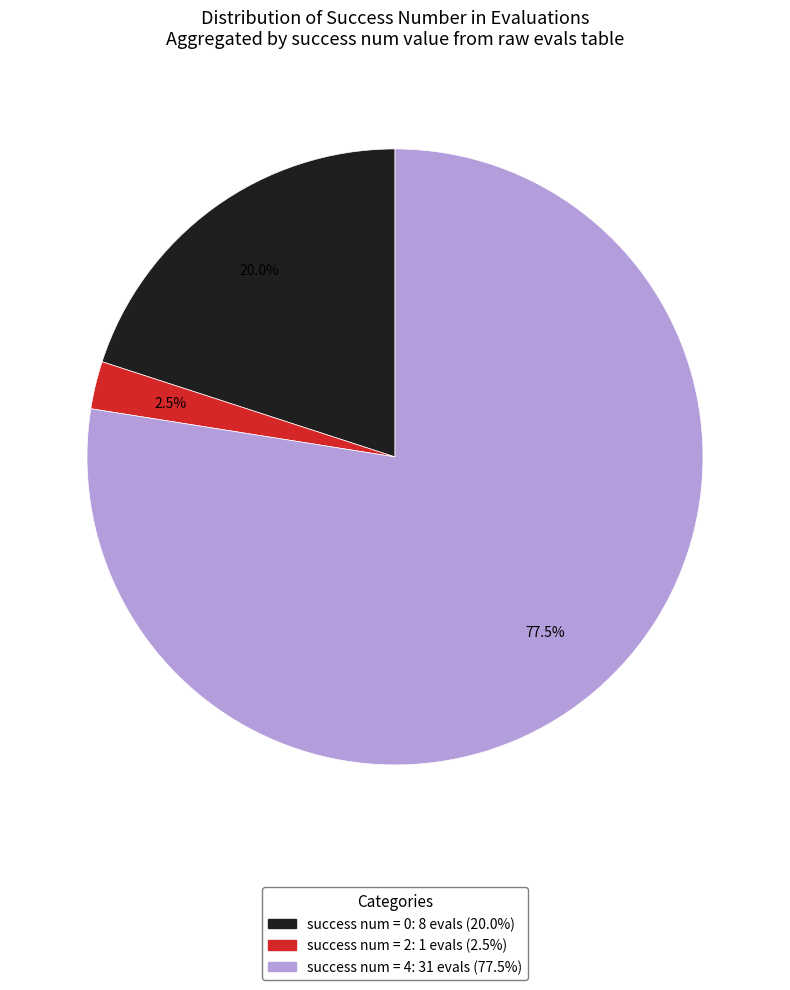

Is there any slice that represents more than half of the pie?

Yes